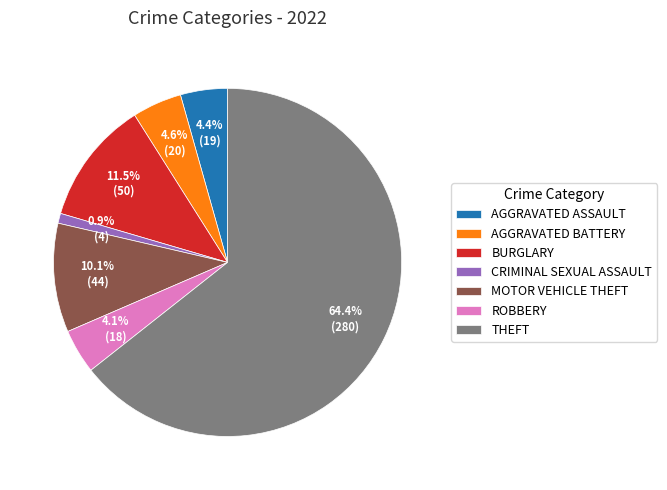

How many slices are in this pie chart?

7